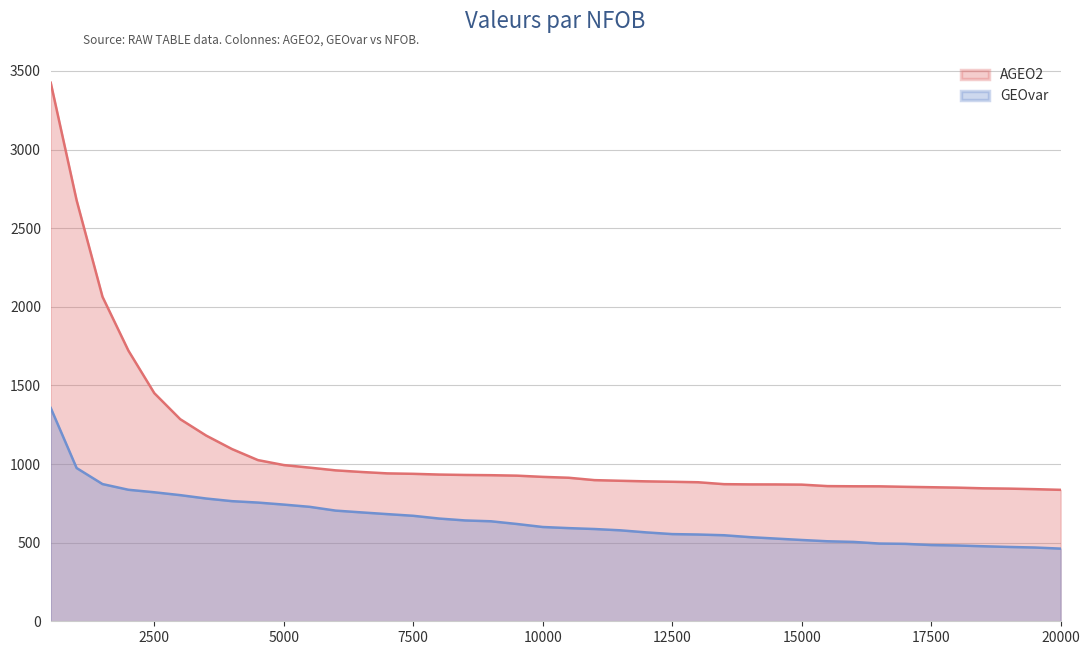

True or false: AGEO2 has a value of 1434.0 at 20000.

False